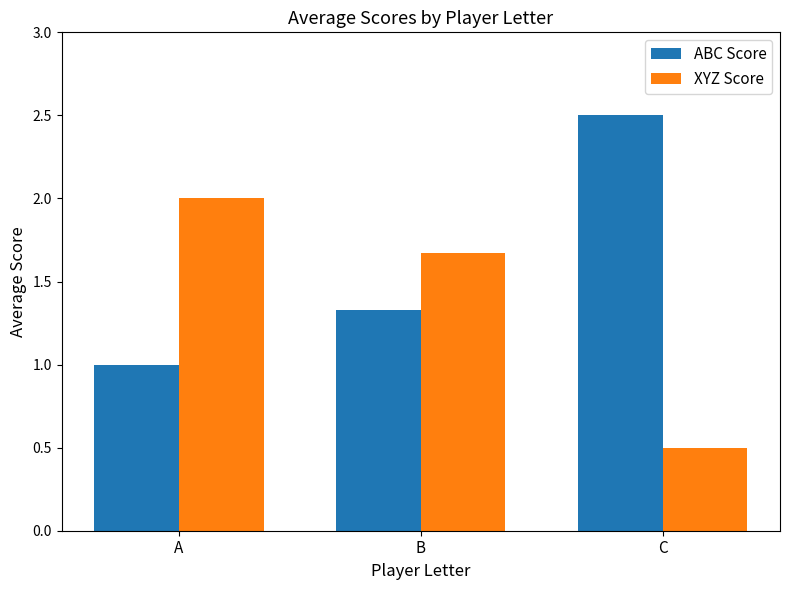

What is the minimum value shown in the chart?

0.5